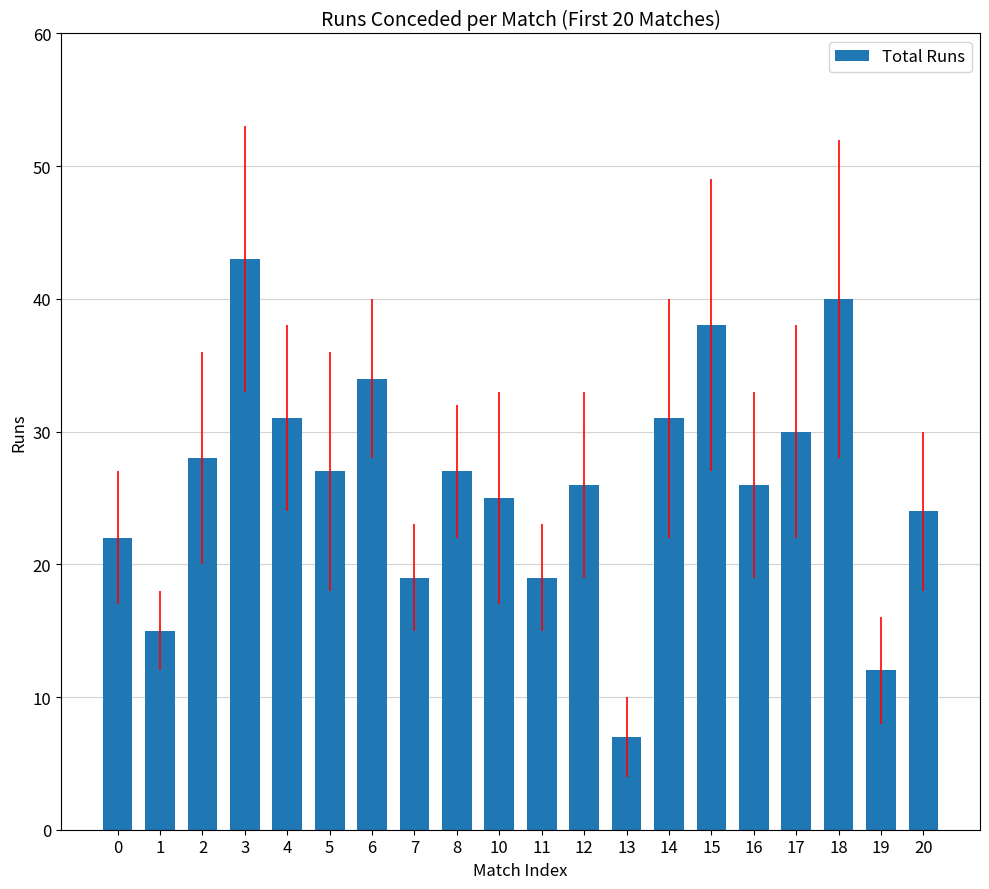

The chart shows a value of 64 at 15. True or false?

False